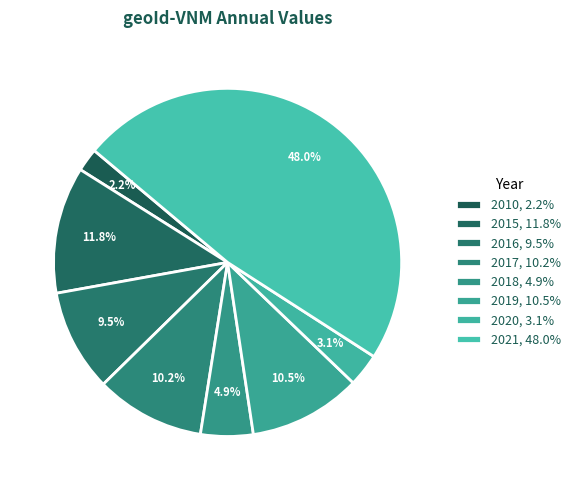

To the nearest percent, what percentage of the pie is 2010?

2%